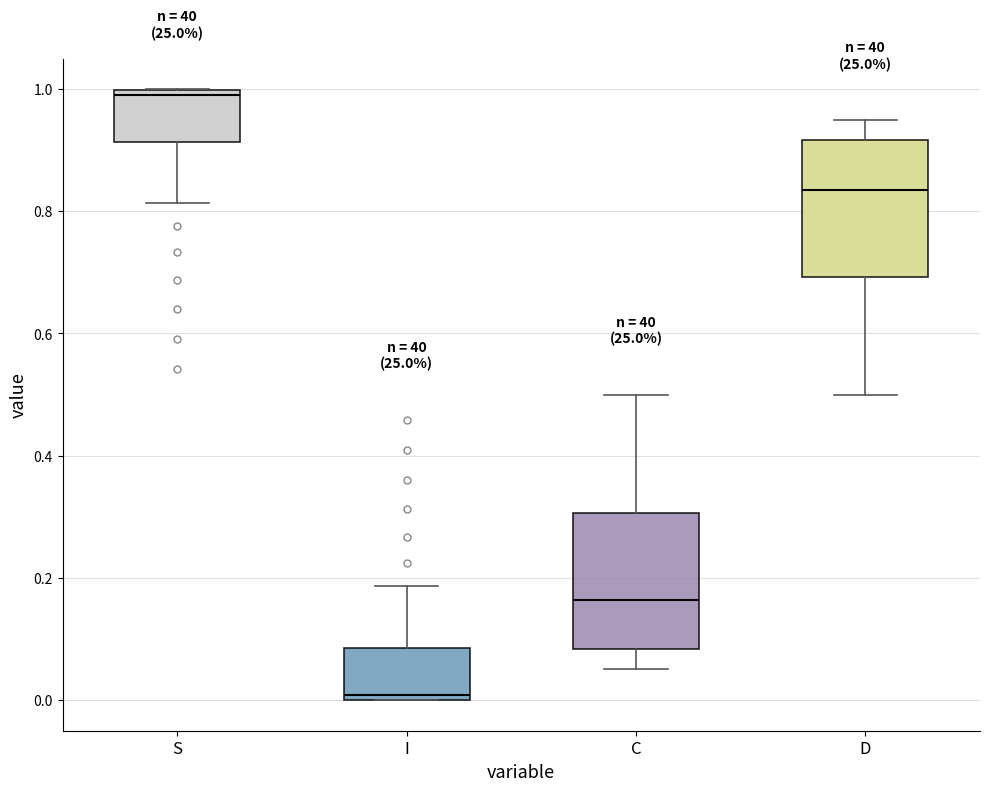

Which box's median line is the lowest?

I